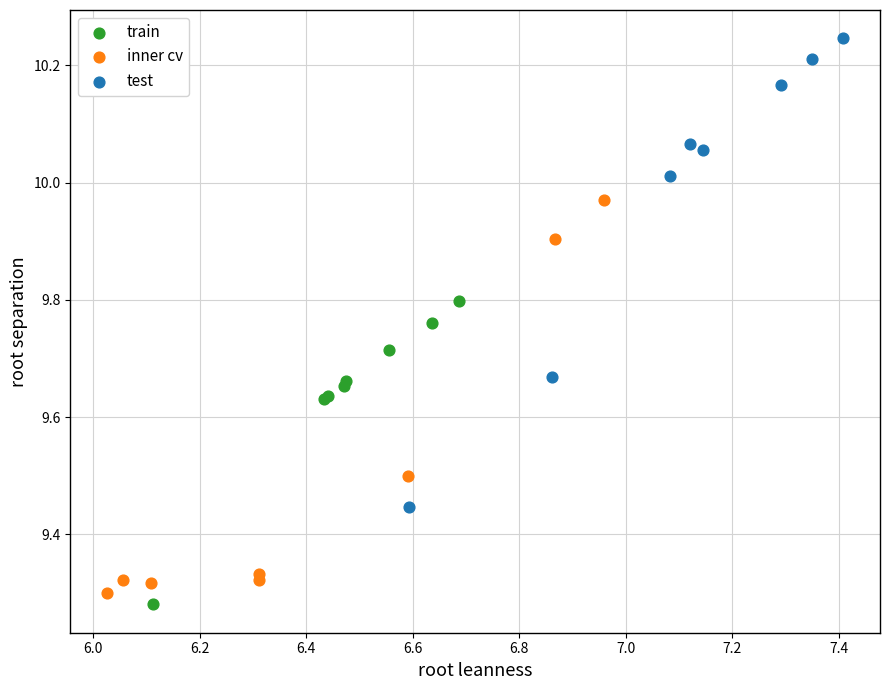

Which series contains the lowest Y value?

train